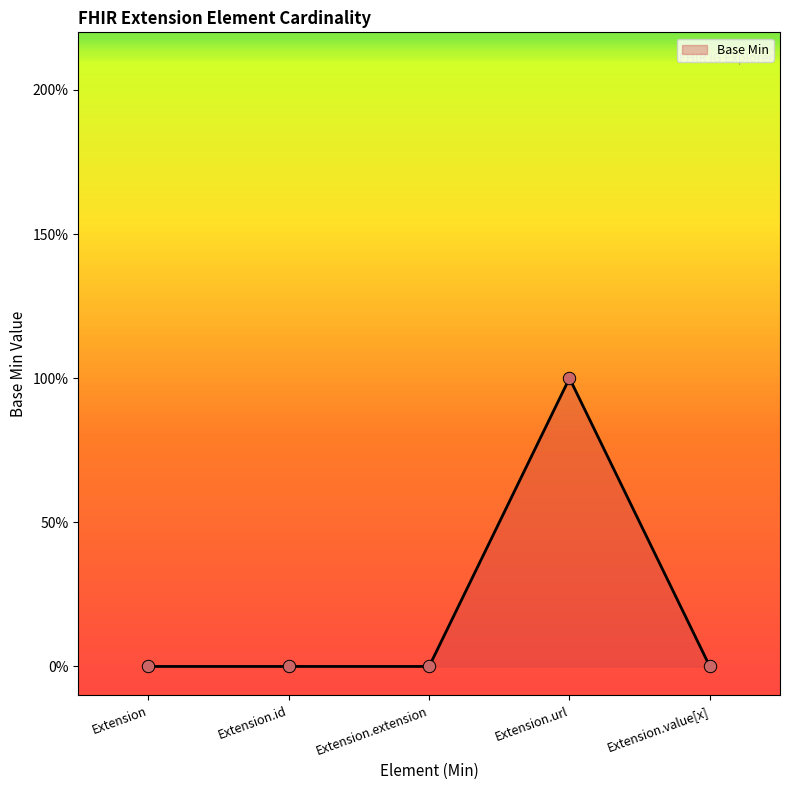

Between Extension.extension and Extension, which is larger?

Extension.extension